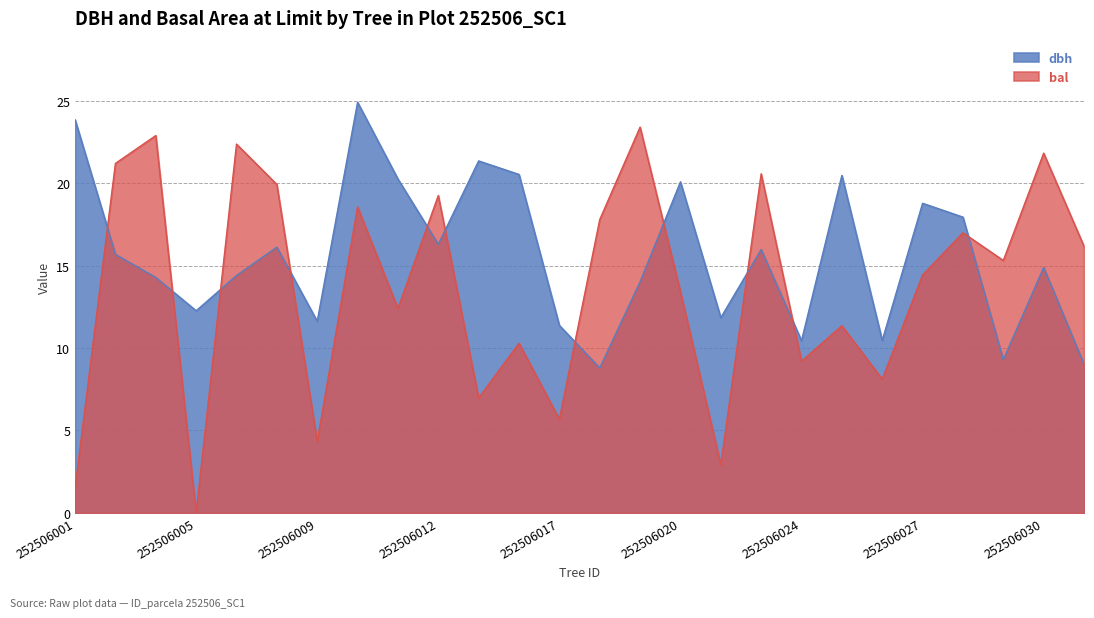

At which label is dbh closest to 16?

252506023